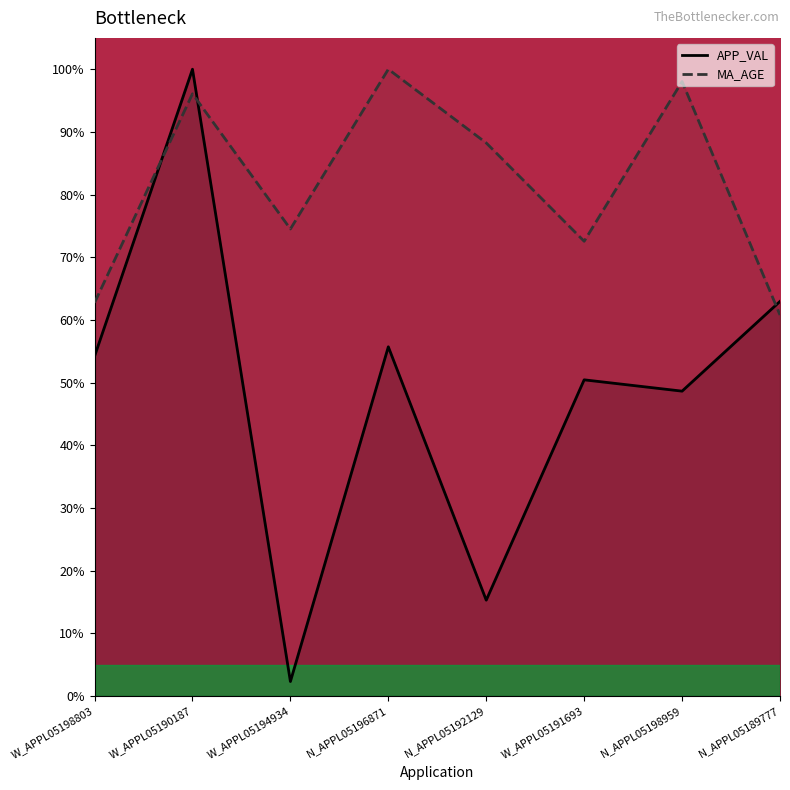

Which series changed the most between W_APPL05198803 and N_APPL05189777?

APP_VAL